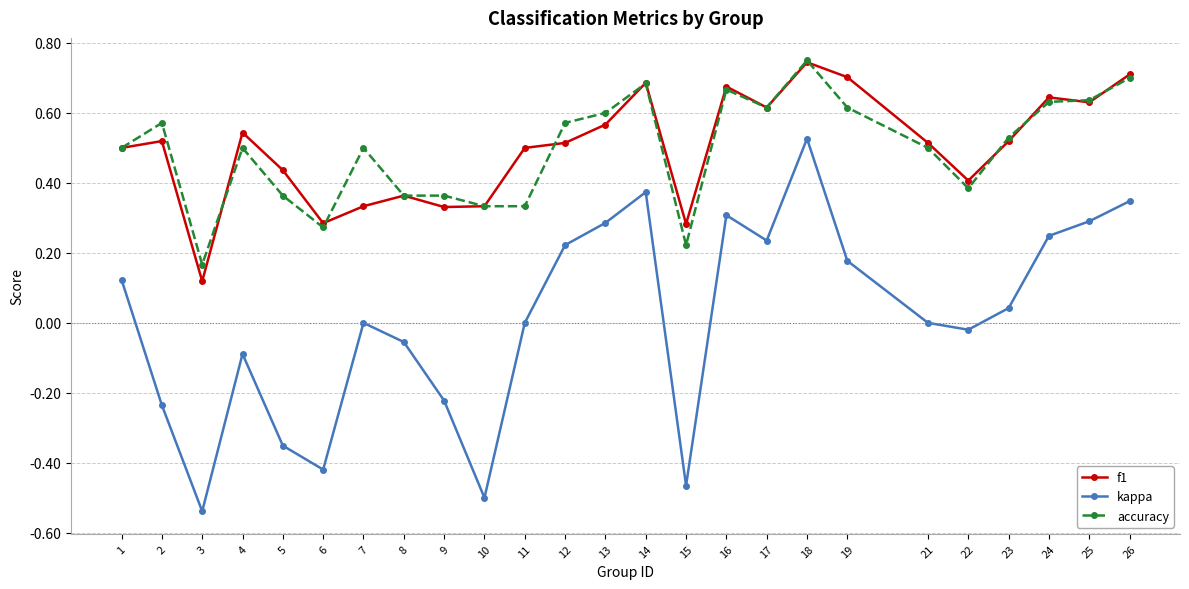

Which label corresponds to the largest value in the chart?

18